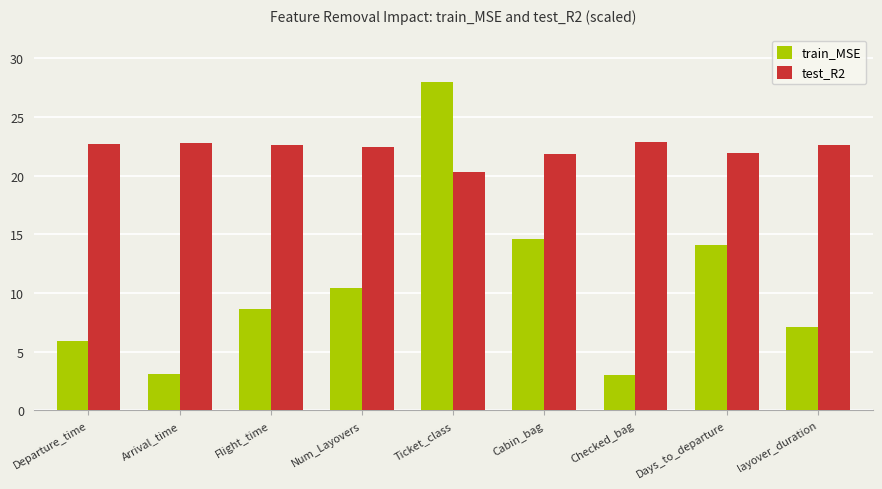

What is the sum of all test_R2 values?

200.0